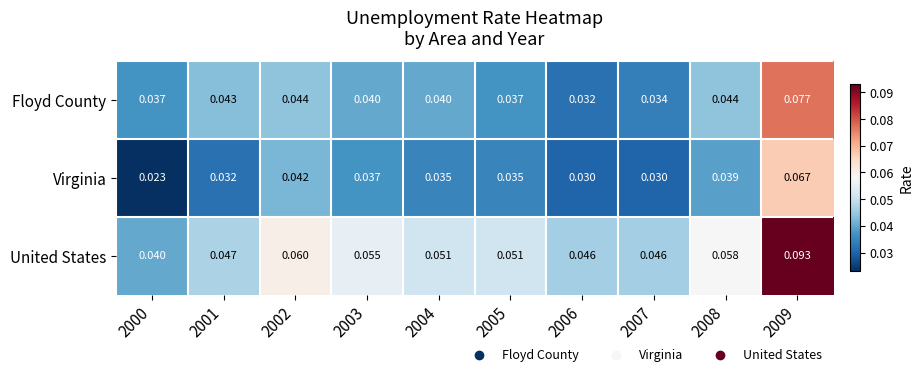

How many data points does each series have?

10